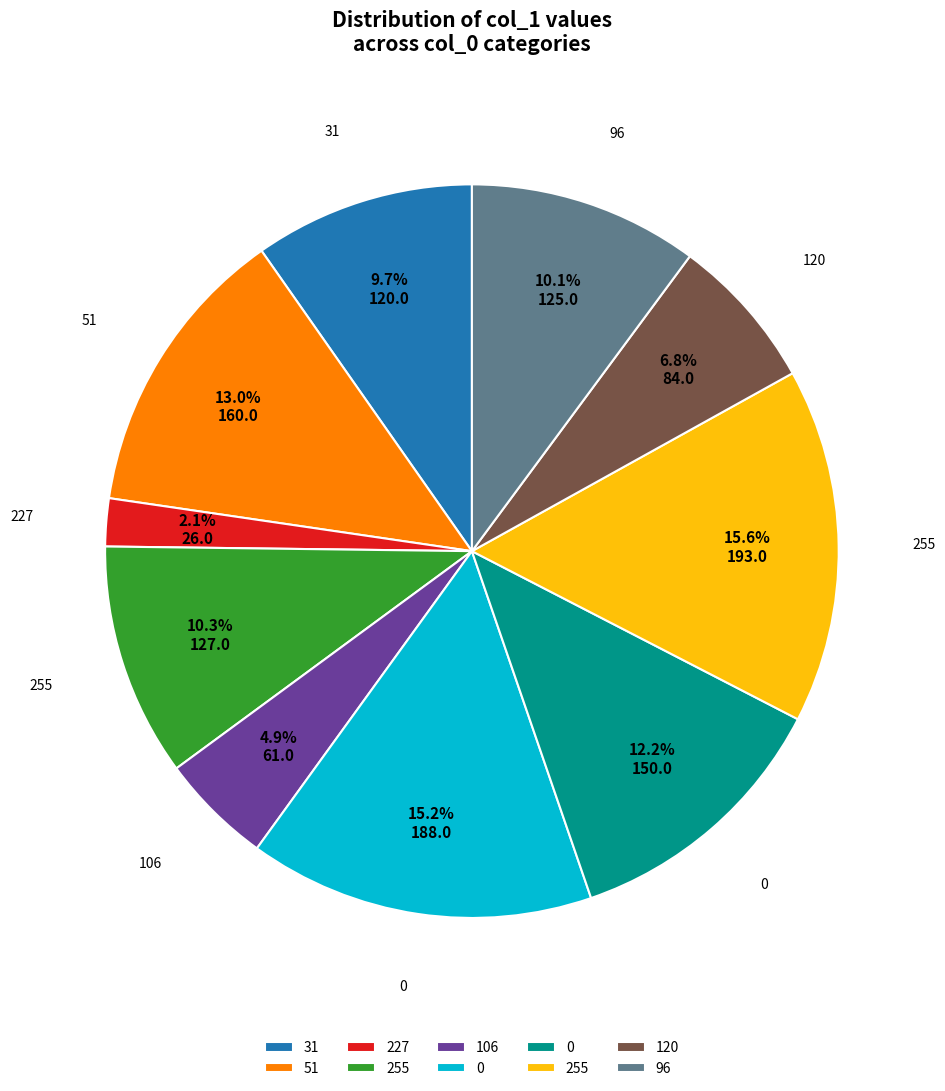

To the nearest percent, what is the average slice percentage?

10%